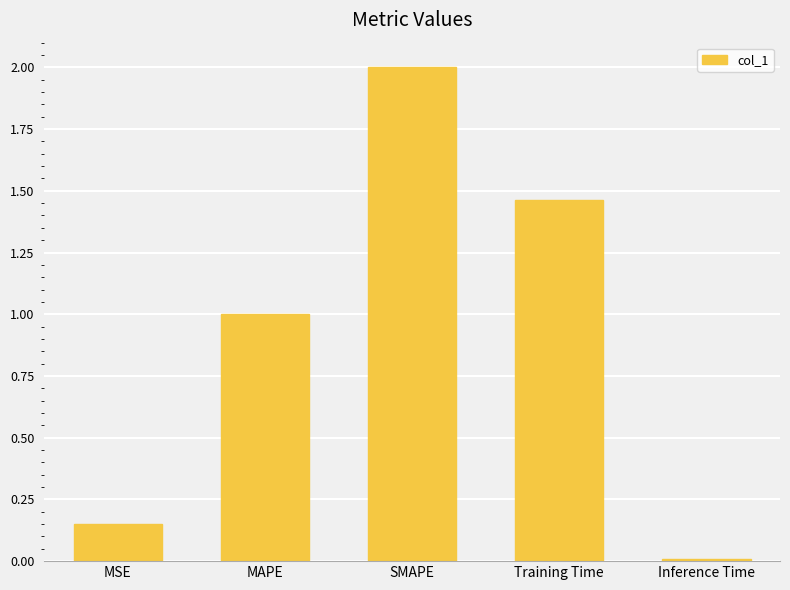

What is the sum of the values at MAPE and Inference Time?

1.0